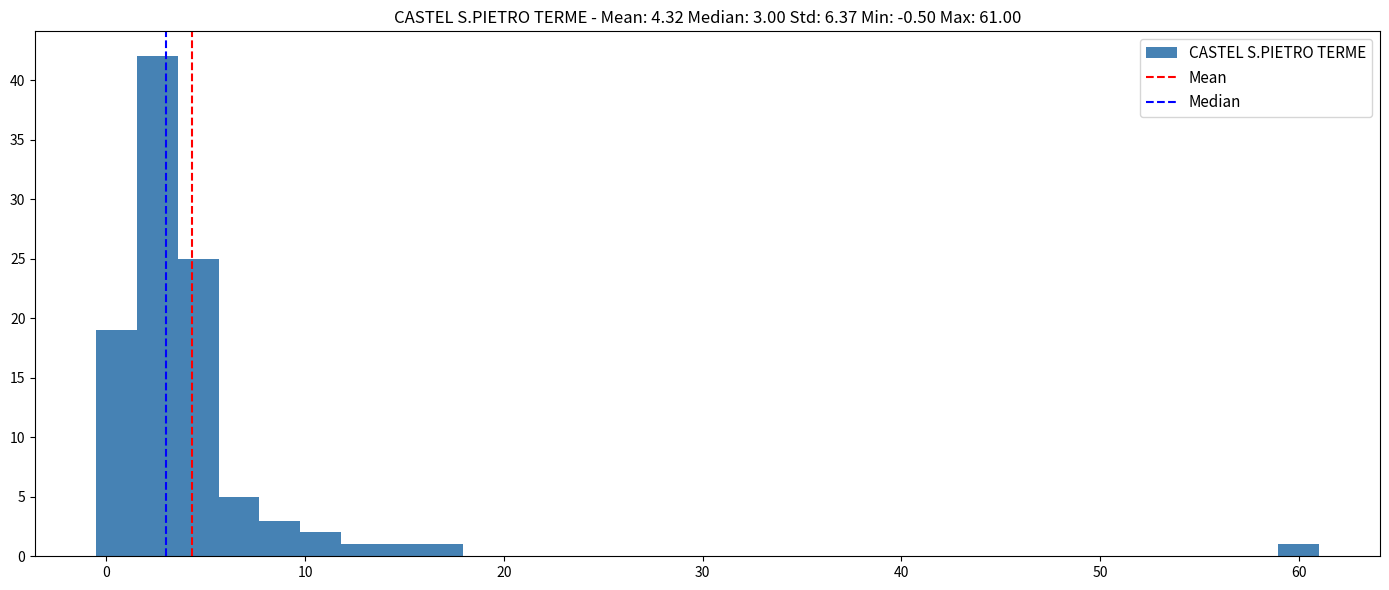

Read against the x-axis, roughly where is the centre of the tallest bar?

3